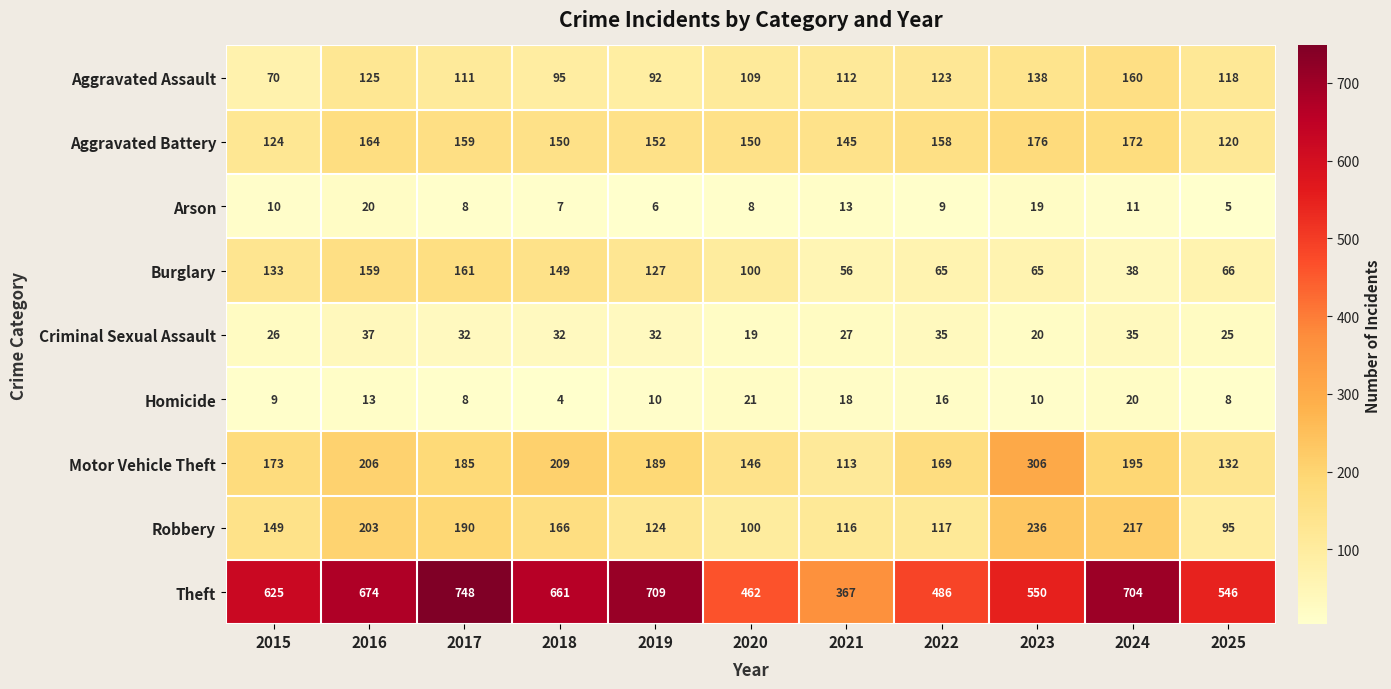

What is the sum of the Robbery values at 2024 and 2016?

420